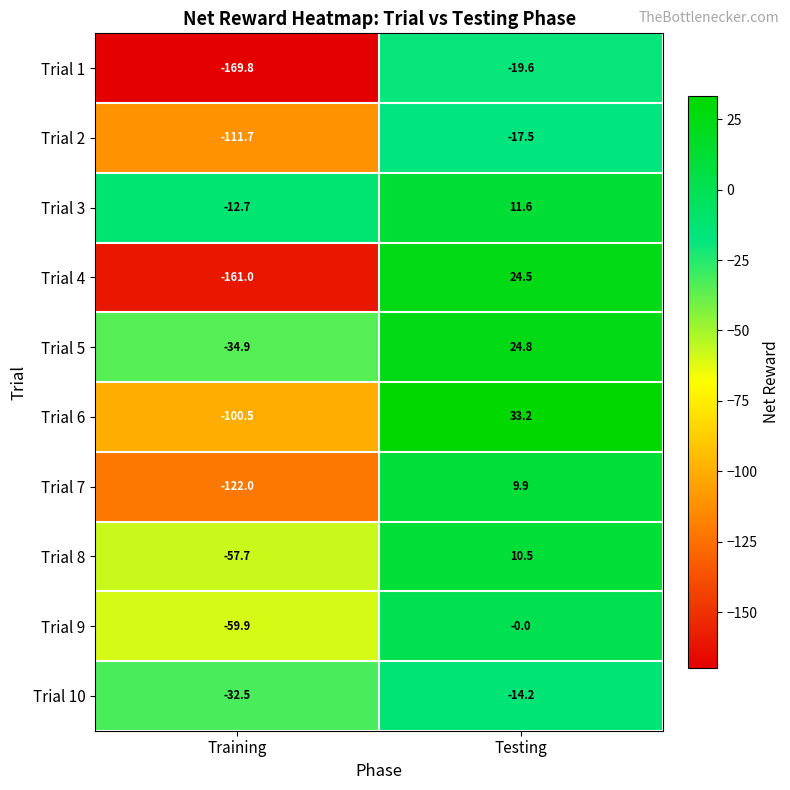

The Trial 8 series shows 10.5 at Testing. True or false?

True